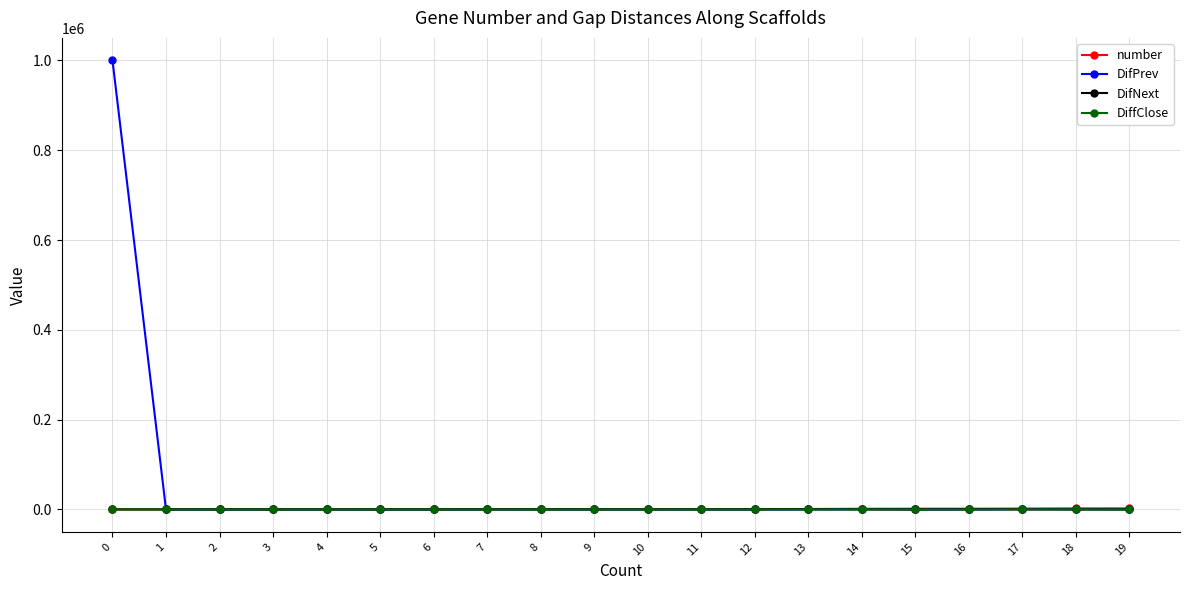

True or false: DifNext has more than 2 interior local peaks.

True